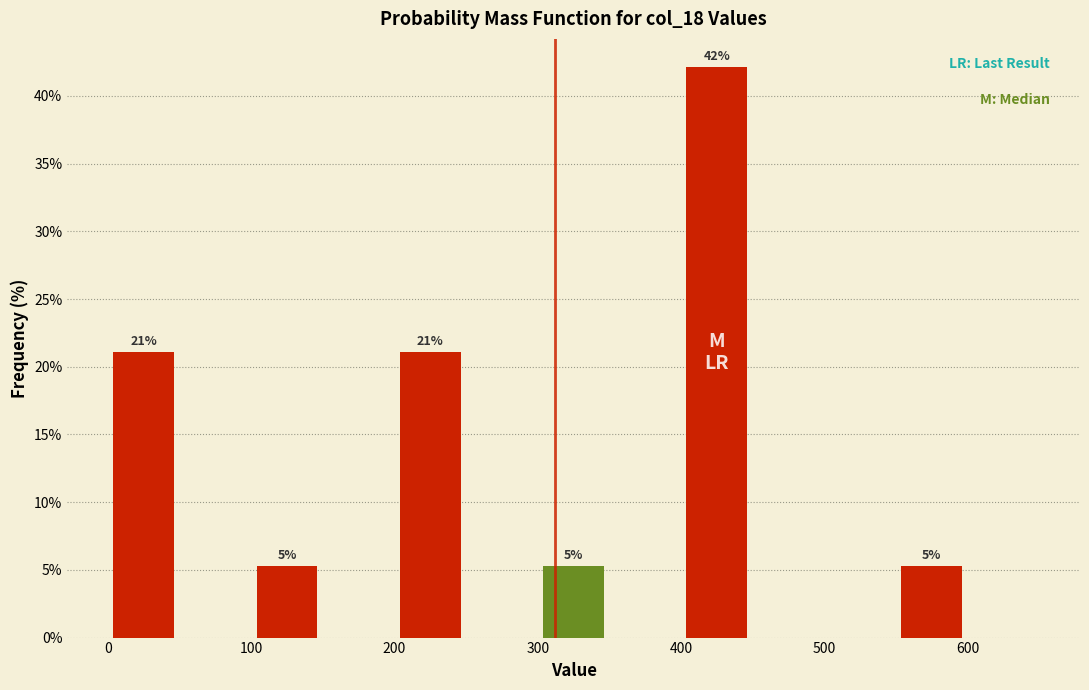

Over which range of the x-axis is the bar tallest?

400 to 450